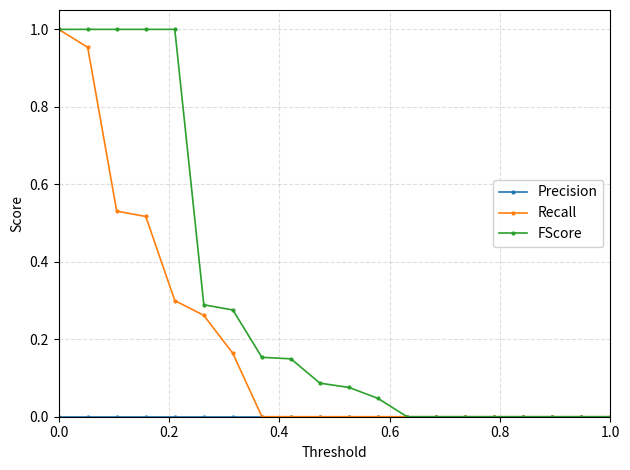

Which series has the widest spread of values?

FScore